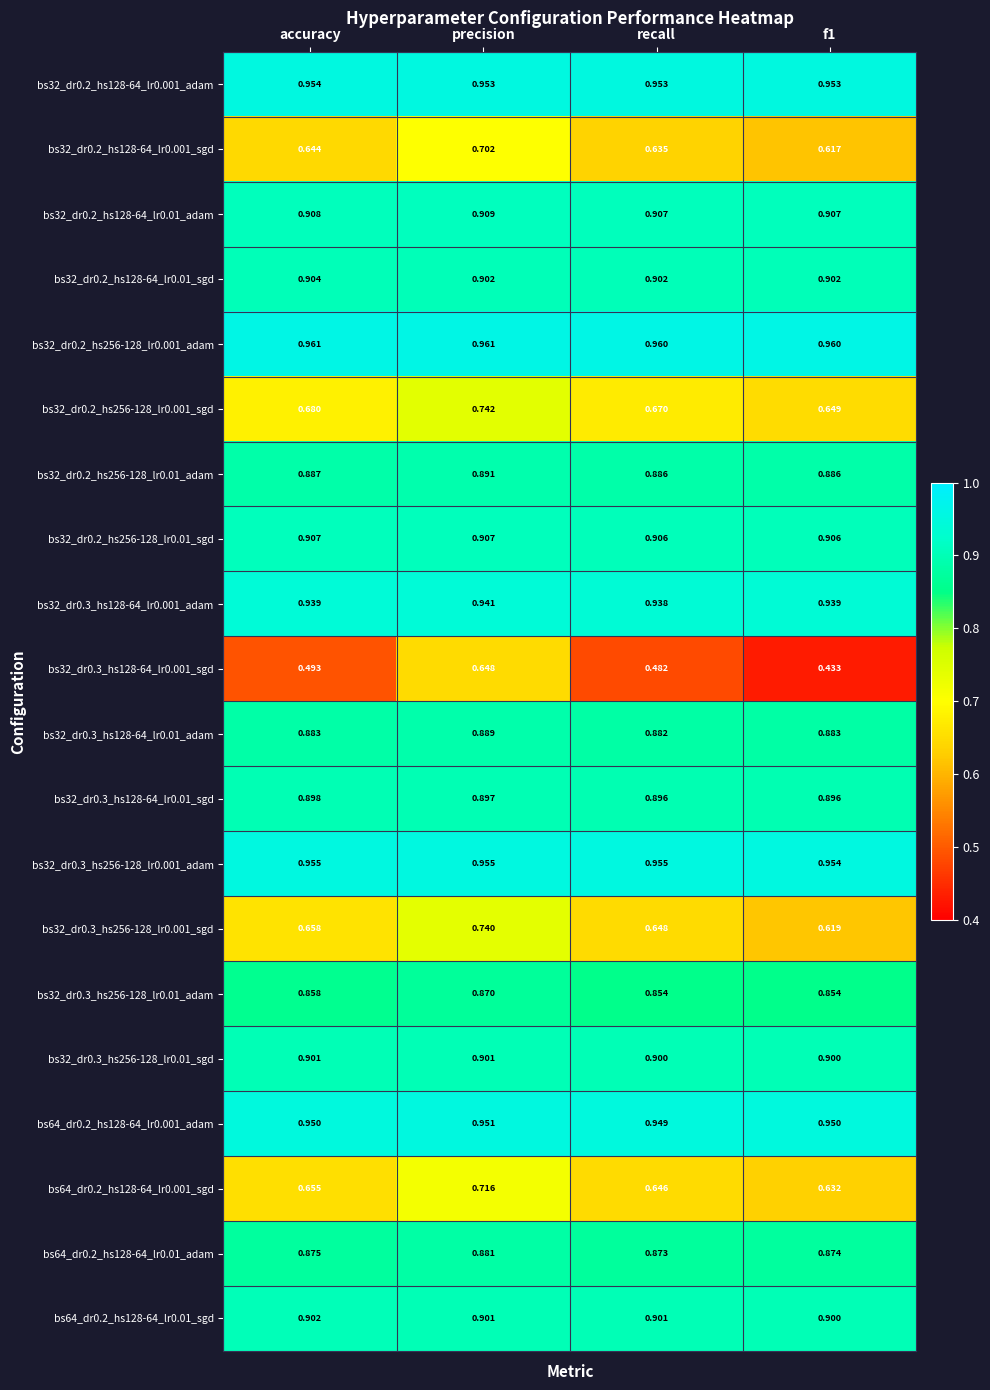

Where is bs32_dr0.3_hs128-64_lr0.01_adam nearest to the value 0?

recall